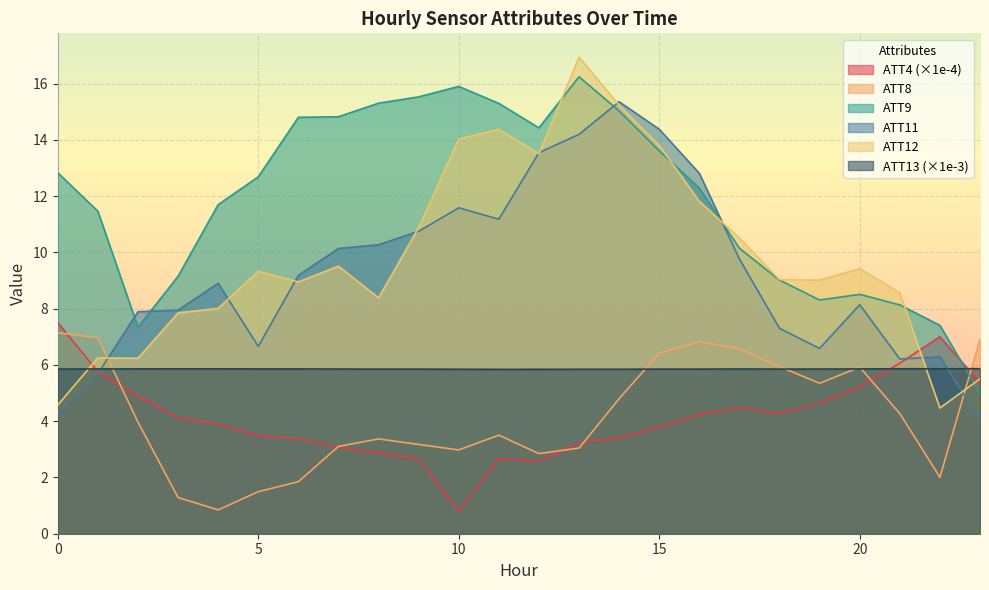

Which has a higher value, 16 or 12?

16